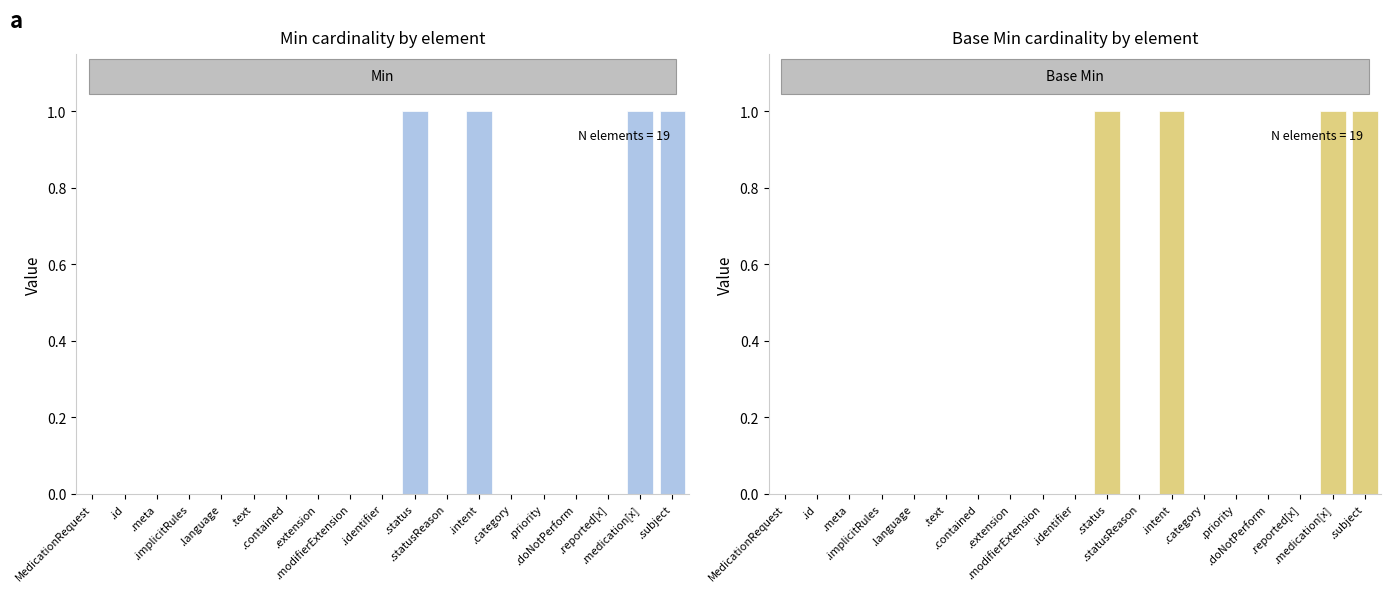

Which series changed the most between MedicationRequest and .priority?

Min